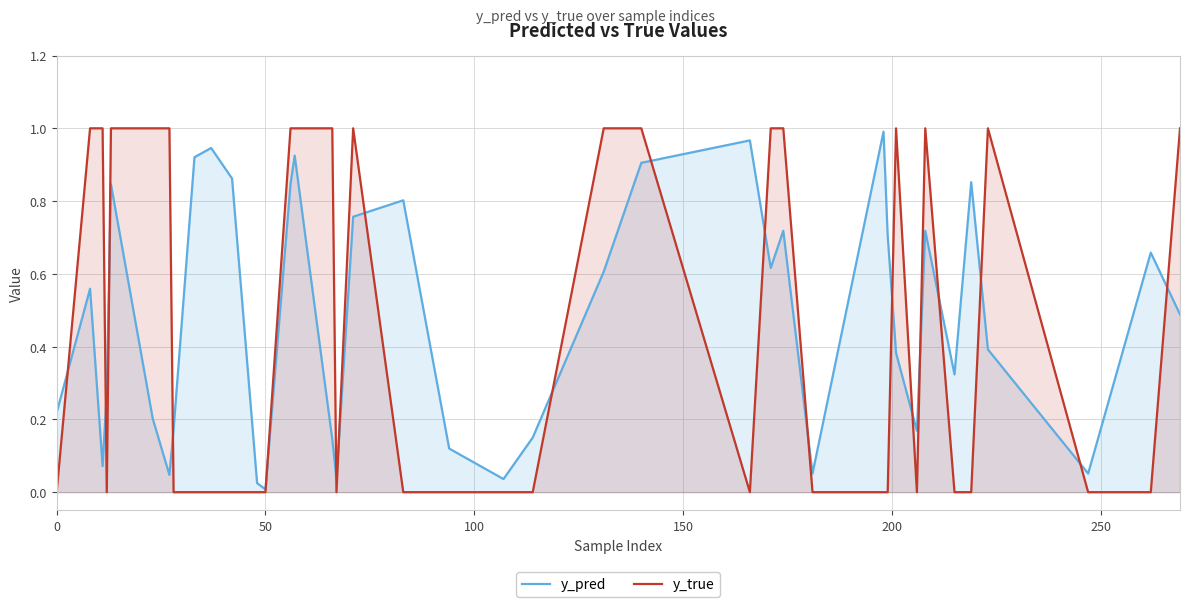

After their last crossing, which series has the higher values: y_pred or y_true?

y_true